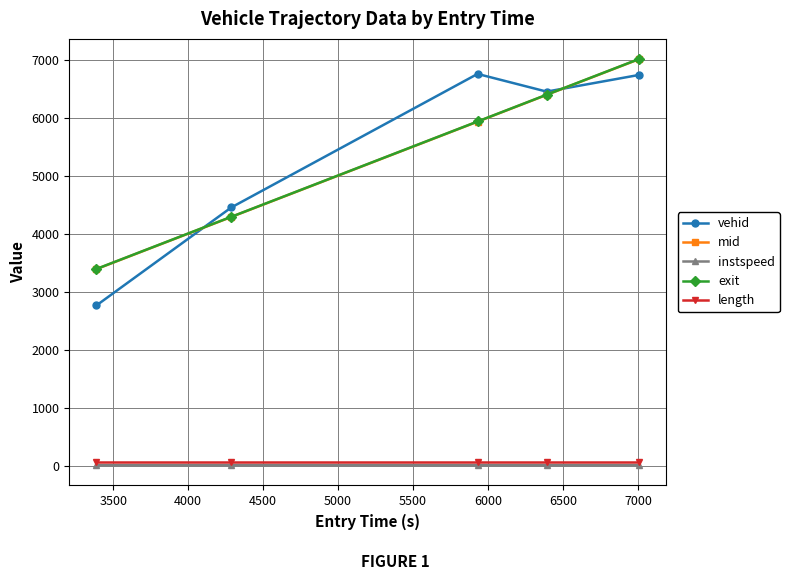

True or false: length and mid intersect in this chart.

False